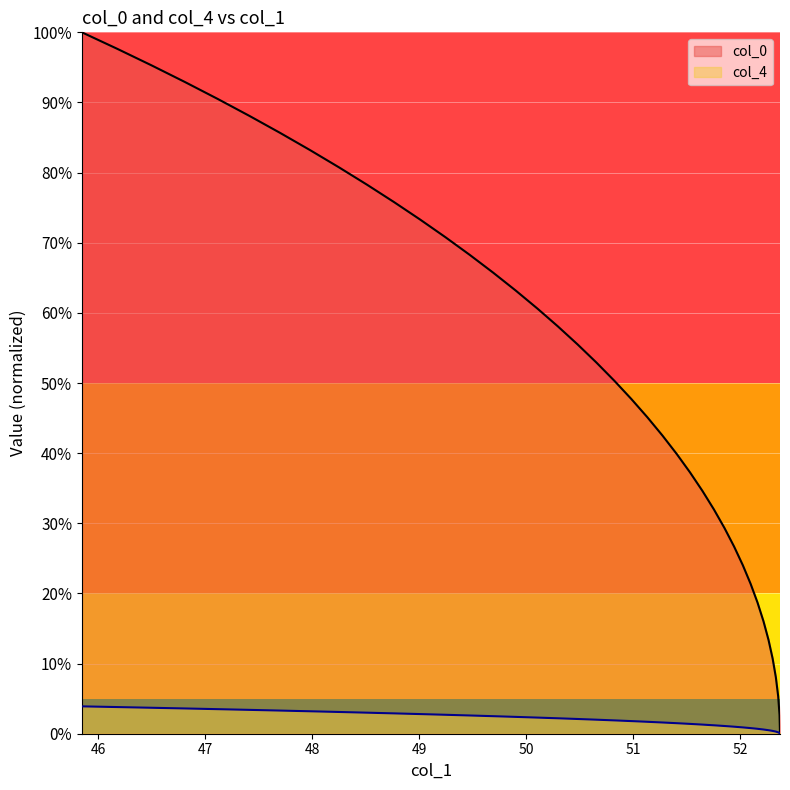

True or false: col_0 has more than 0 points higher than both neighbors.

False